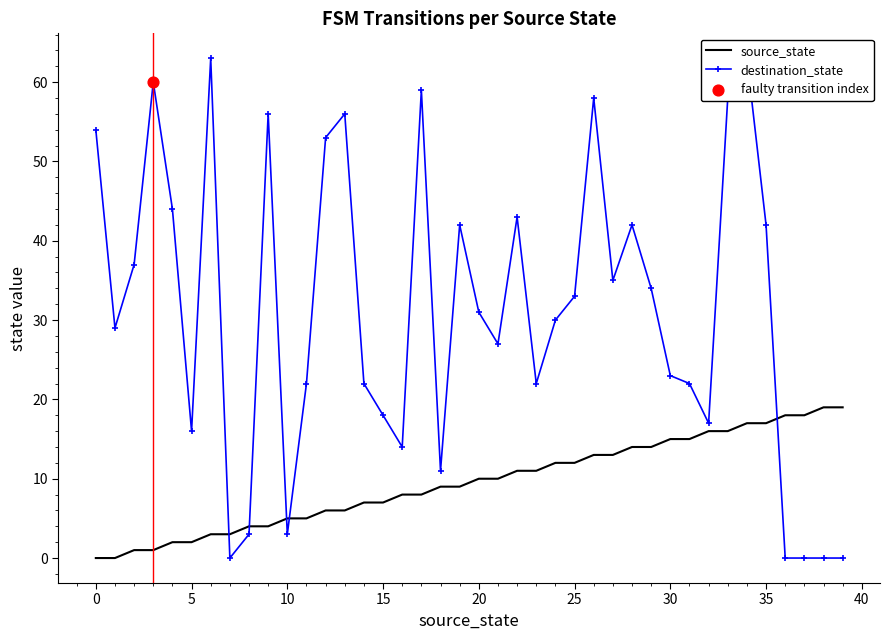

Which series reaches the minimum Y coordinate?

source_state